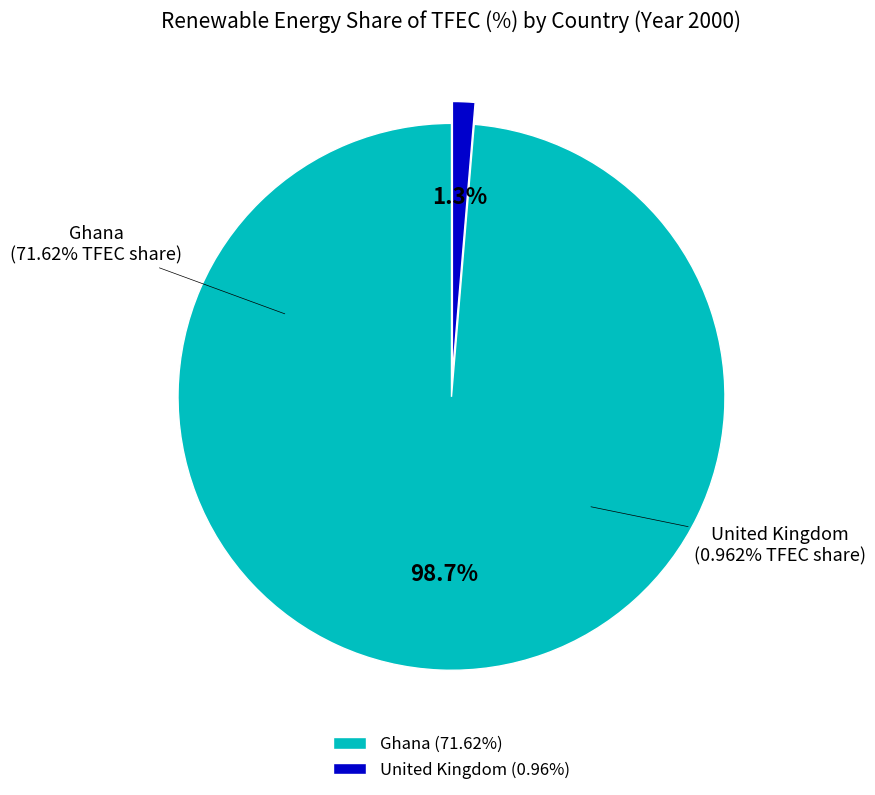

What portion of the pie excludes Ghana?

1.3%